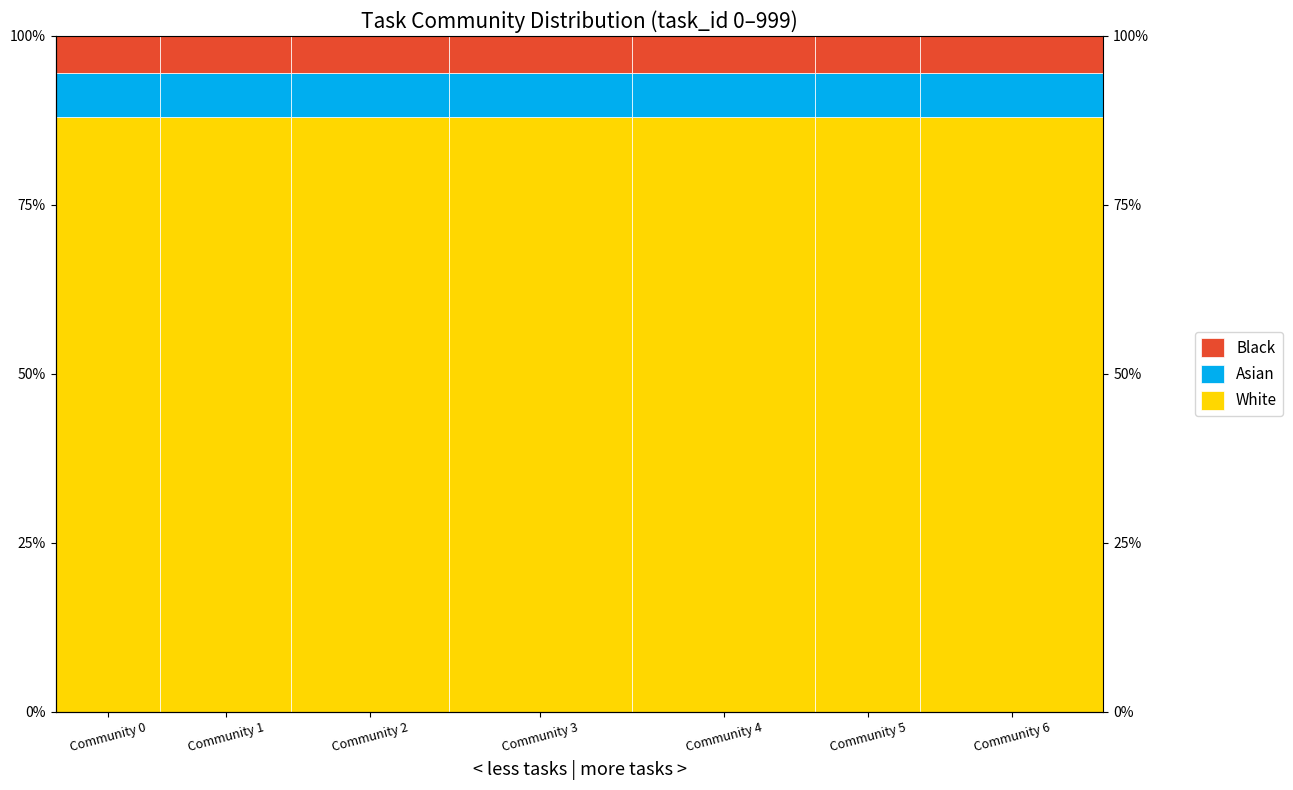

Is it true that Black equals 0.1 at Community 1?

True